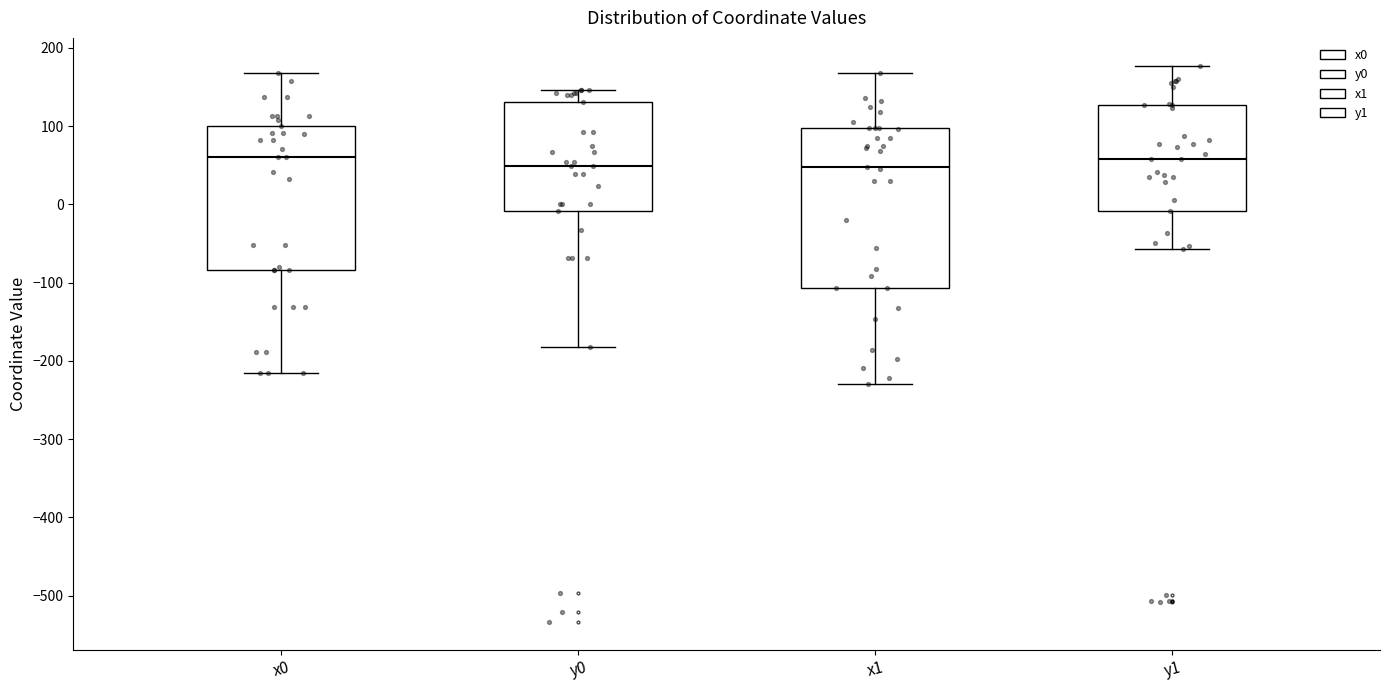

Which box is the tallest, from its lower edge to its upper edge?

x1